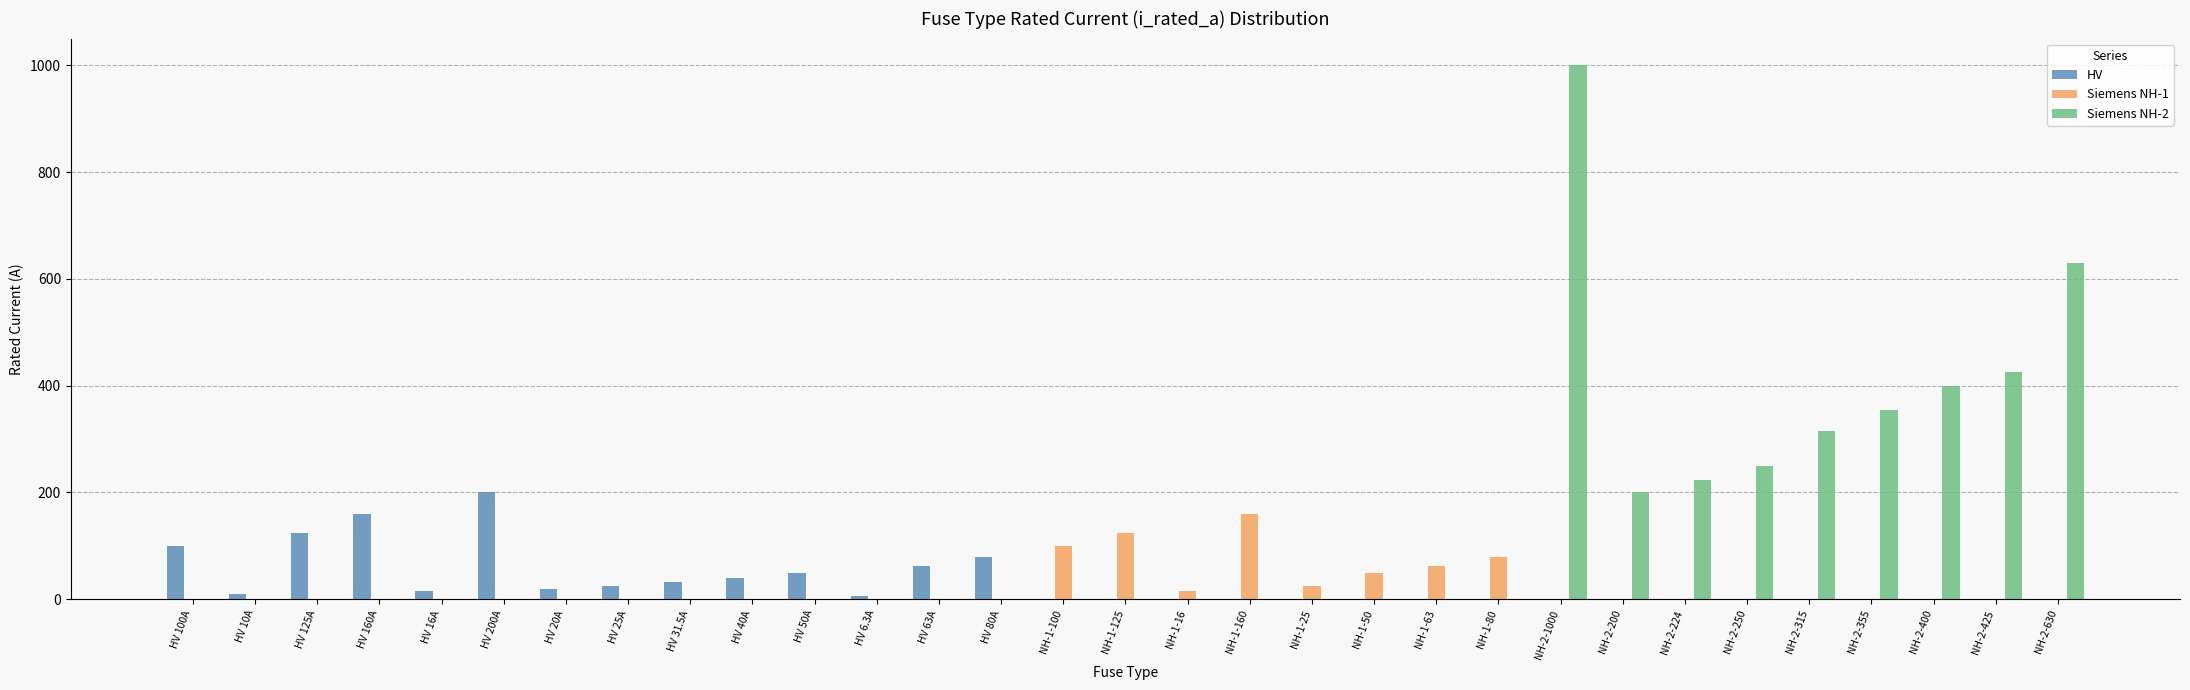

The value of HV at HV 100A is 100.0. True or false?

True